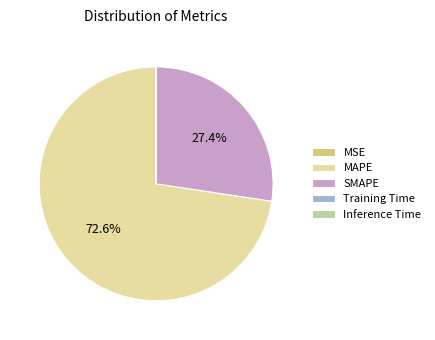

Combined, what portion of the pie is MAPE and SMAPE?

100.0%